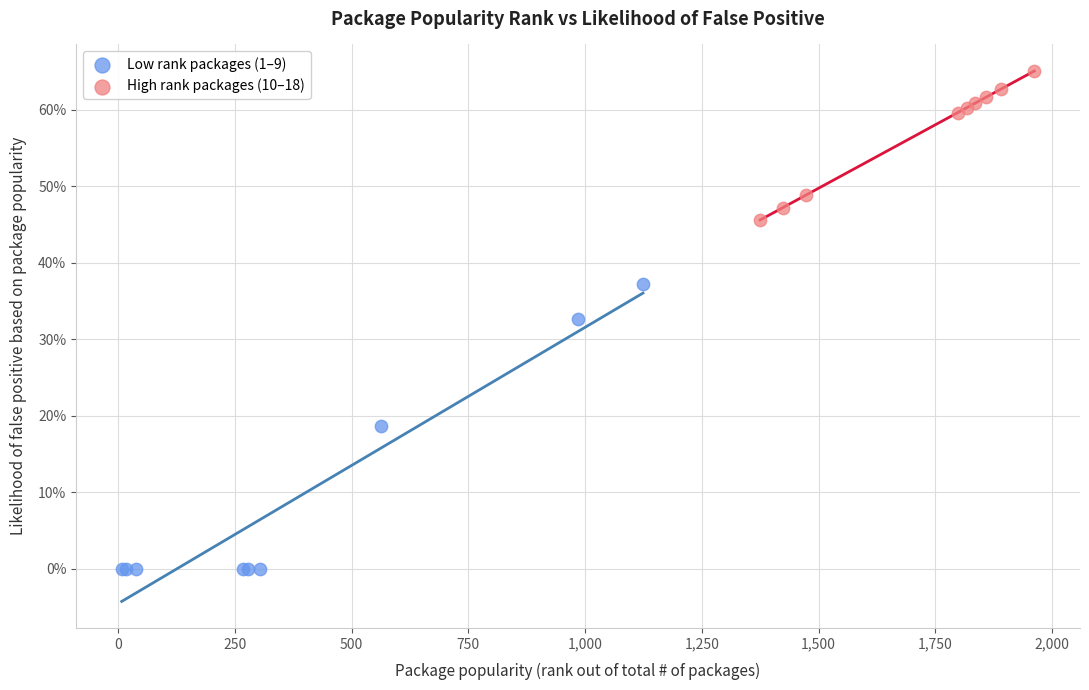

What are all the series names shown in the legend?

Low rank packages (1–9), High rank packages (10–18)